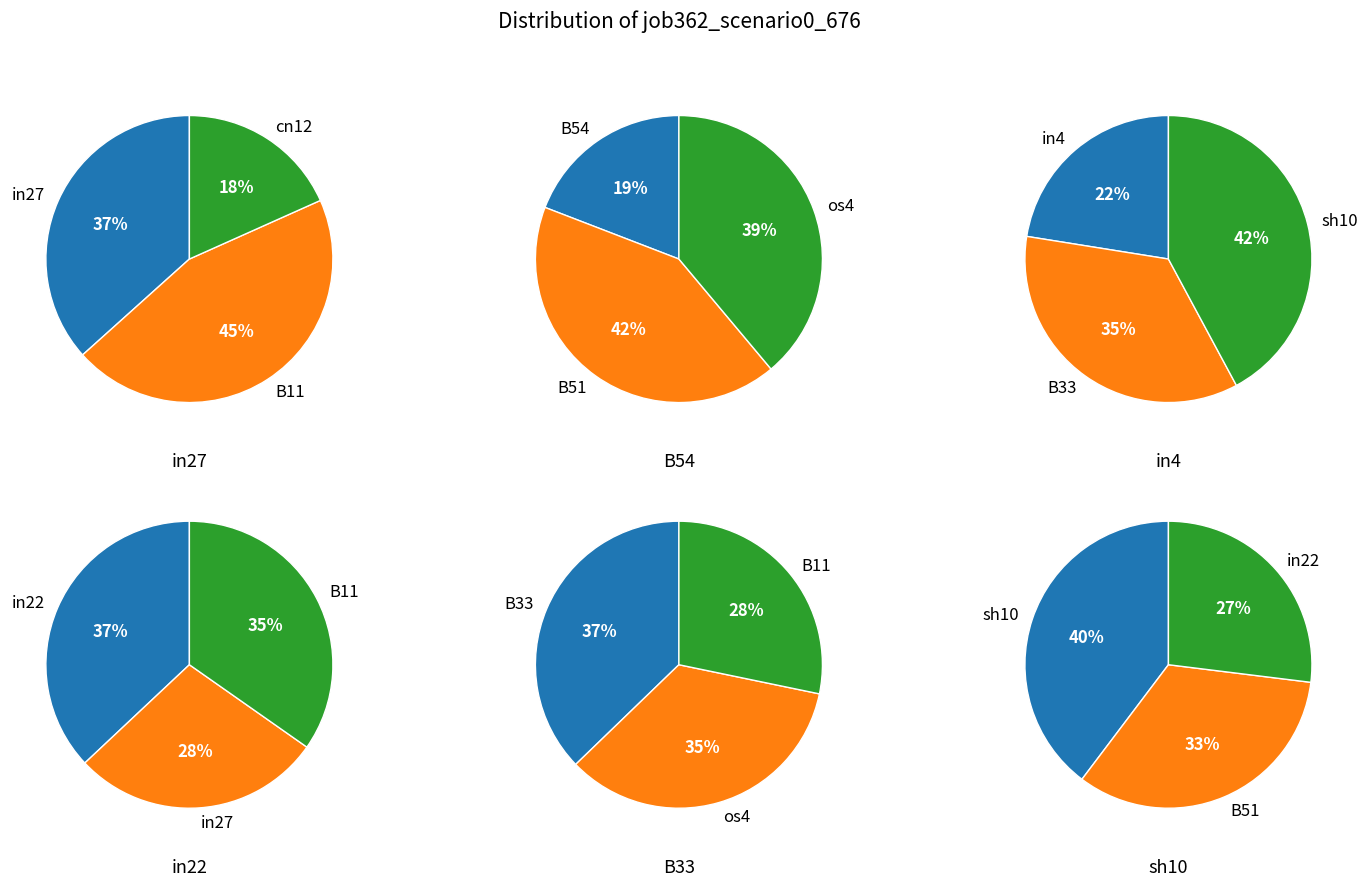

True or false: B14 accounts for 0% of the total.

True